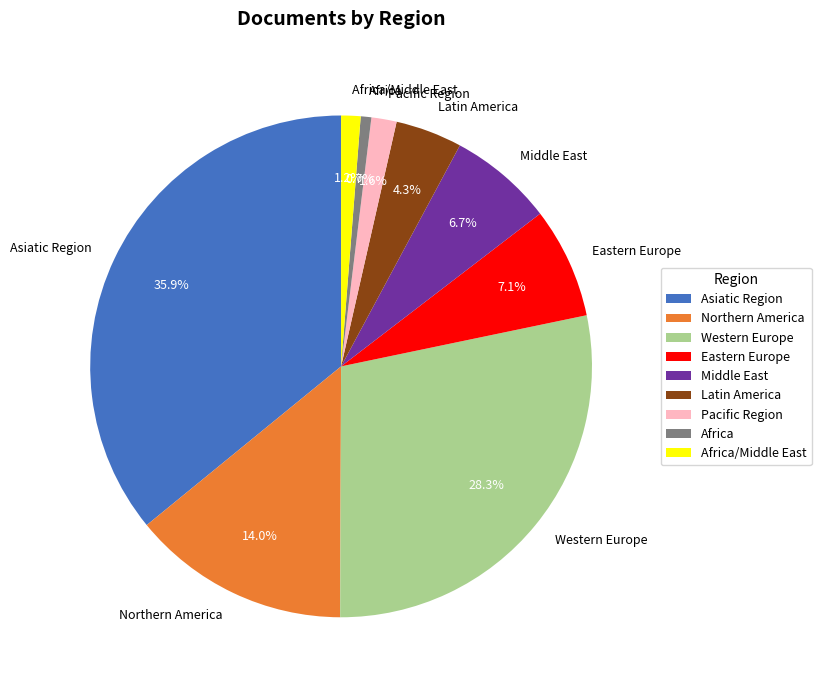

To the nearest percent, what portion does Eastern Europe represent?

7%